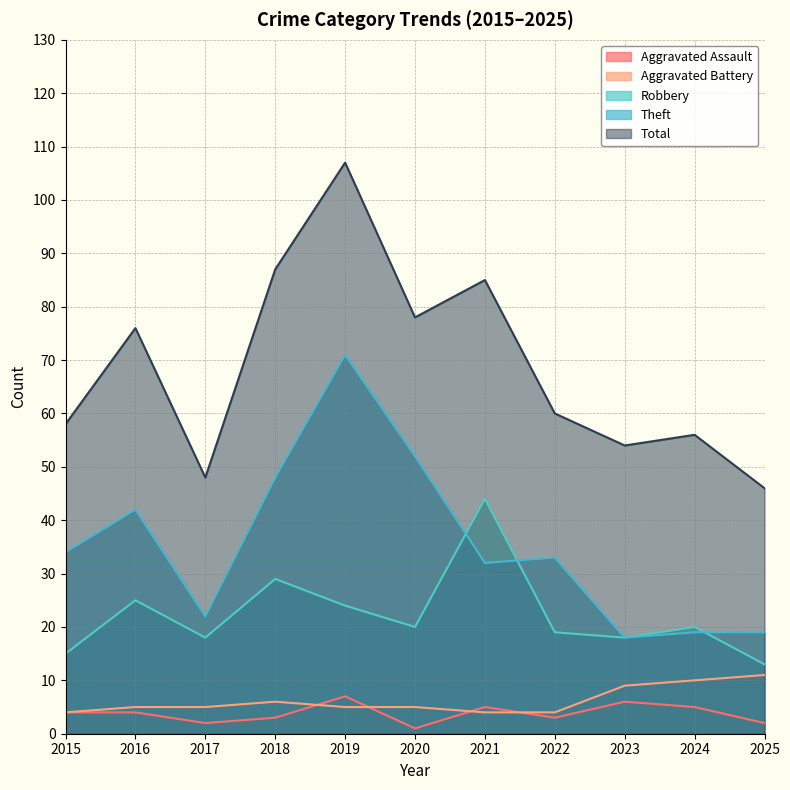

True or false: Theft and Aggravated Assault intersect in this chart.

False